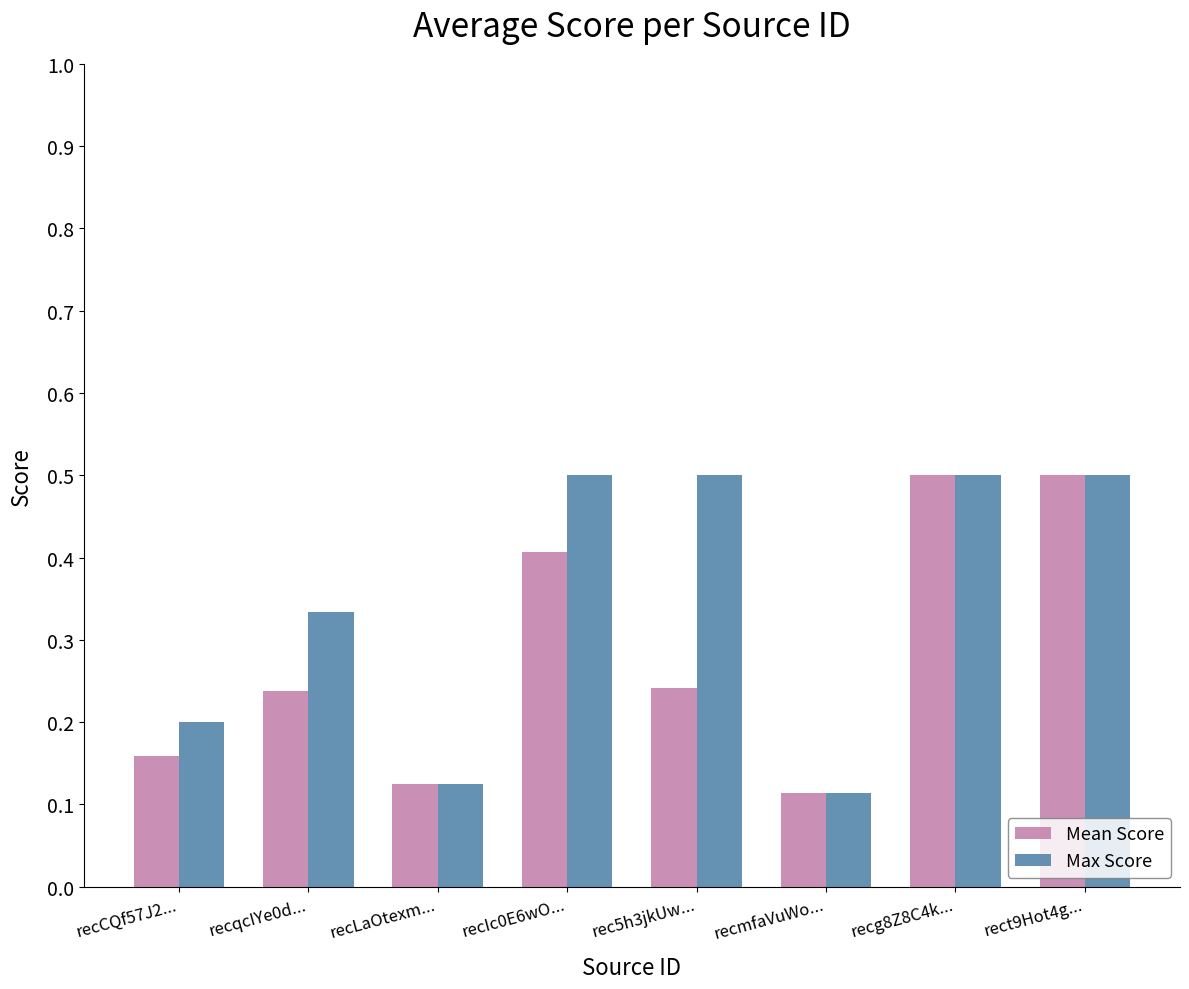

Which series changed the most between recCQf57J2... and rec5h3jkUw...?

Max Score